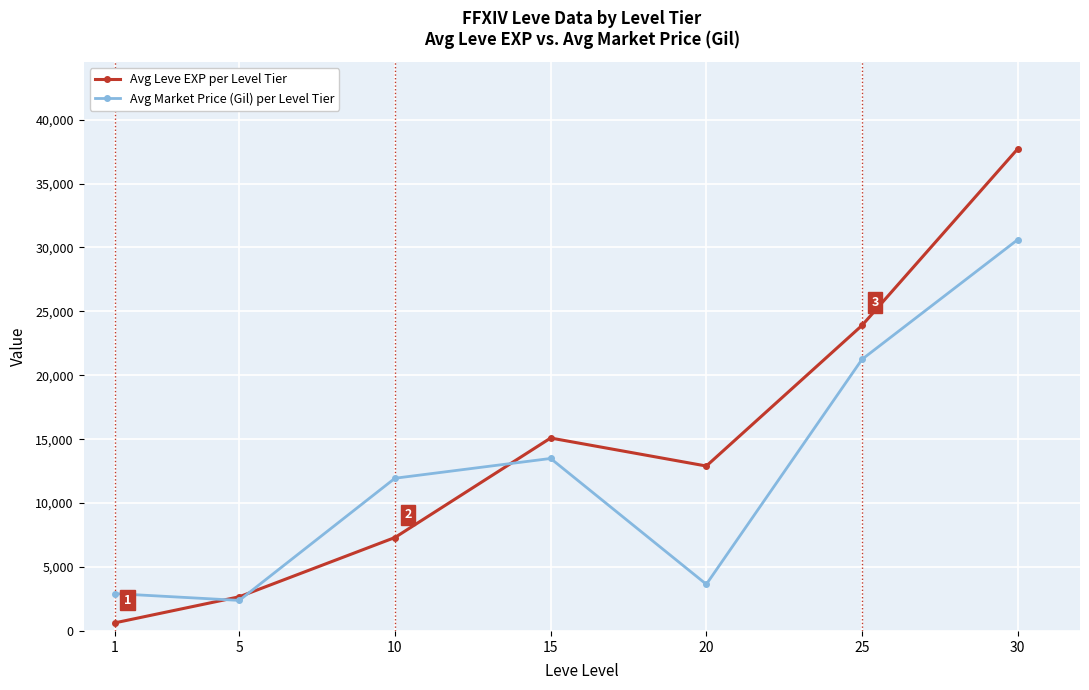

After their last crossing, which series has the higher values: Avg Market Price (Gil) per Level Tier or Avg Leve EXP per Level Tier?

Avg Leve EXP per Level Tier